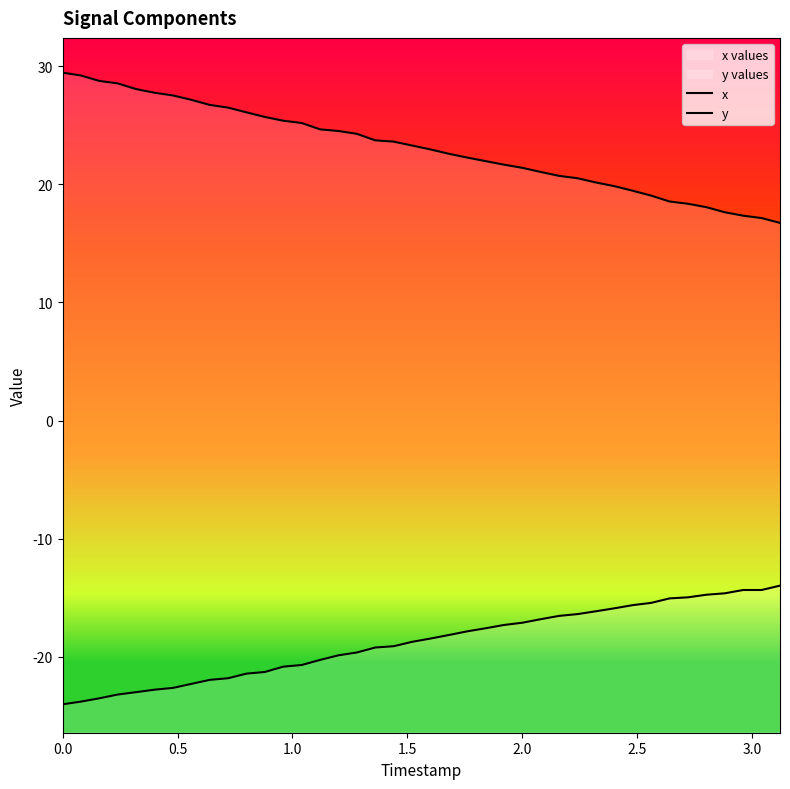

Is the value of x at 35 greater than the value of y at 12?

Yes